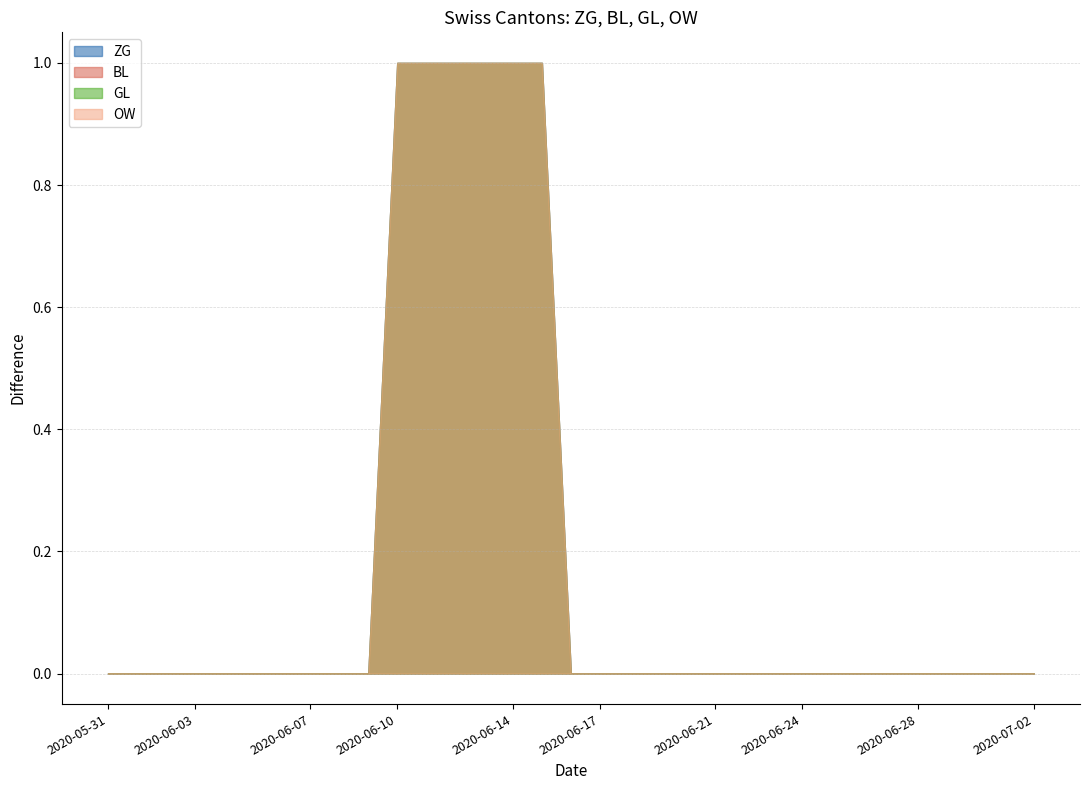

Reading left to right, list all the values displayed in this chart.

ZG: 2020-05-31=0	2020-06-01=0	2020-06-02=0	2020-06-03=0	2020-06-04=0	2020-06-05=0	2020-06-06=0	2020-06-07=0	2020-06-08=0	2020-06-09=0	2020-06-10=1	2020-06-11=1	2020-06-12=1	2020-06-13=1	2020-06-14=1	2020-06-15=1	2020-06-16=0	2020-06-17=0	2020-06-18=0	2020-06-19=0	2020-06-20=0	2020-06-21=0	2020-06-22=0	2020-06-23=0	2020-06-24=0	2020-06-25=0	2020-06-26=0	2020-06-27=0	2020-06-28=0	2020-06-29=0	2020-06-30=0	2020-07-01=0	2020-07-02=0
BL: 2020-05-31=0	2020-06-01=0	2020-06-02=0	2020-06-03=0	2020-06-04=0	2020-06-05=0	2020-06-06=0	2020-06-07=0	2020-06-08=0	2020-06-09=0	2020-06-10=0	2020-06-11=0	2020-06-12=0	2020-06-13=0	2020-06-14=0	2020-06-15=0	2020-06-16=0	2020-06-17=0	2020-06-18=0	2020-06-19=0	2020-06-20=0	2020-06-21=0	2020-06-22=0	2020-06-23=0	2020-06-24=0	2020-06-25=0	2020-06-26=0	2020-06-27=0	2020-06-28=0	2020-06-29=0	2020-06-30=0	2020-07-01=0	2020-07-02=0
GL: 2020-05-31=0	2020-06-01=0	2020-06-02=0	2020-06-03=0	2020-06-04=0	2020-06-05=0	2020-06-06=0	2020-06-07=0	2020-06-08=0	2020-06-09=0	2020-06-10=0	2020-06-11=0	2020-06-12=0	2020-06-13=0	2020-06-14=0	2020-06-15=0	2020-06-16=0	2020-06-17=0	2020-06-18=0	2020-06-19=0	2020-06-20=0	2020-06-21=0	2020-06-22=0	2020-06-23=0	2020-06-24=0	2020-06-25=0	2020-06-26=0	2020-06-27=0	2020-06-28=0	2020-06-29=0	2020-06-30=0	2020-07-01=0	2020-07-02=0
OW: 2020-05-31=0	2020-06-01=0	2020-06-02=0	2020-06-03=0	2020-06-04=0	2020-06-05=0	2020-06-06=0	2020-06-07=0	2020-06-08=0	2020-06-09=0	2020-06-10=0	2020-06-11=0	2020-06-12=0	2020-06-13=0	2020-06-14=0	2020-06-15=0	2020-06-16=0	2020-06-17=0	2020-06-18=0	2020-06-19=0	2020-06-20=0	2020-06-21=0	2020-06-22=0	2020-06-23=0	2020-06-24=0	2020-06-25=0	2020-06-26=0	2020-06-27=0	2020-06-28=0	2020-06-29=0	2020-06-30=0	2020-07-01=0	2020-07-02=0